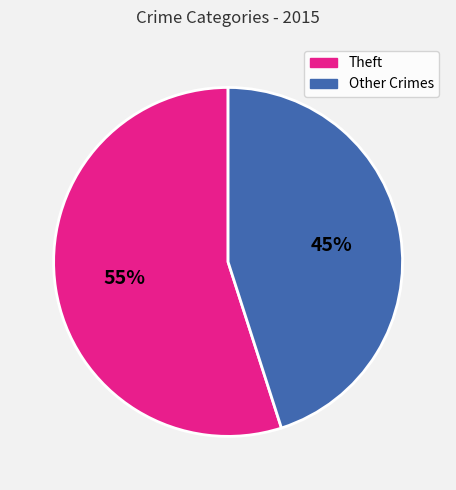

To the nearest percent, what is the difference between the largest and smallest slice percentages?

10%